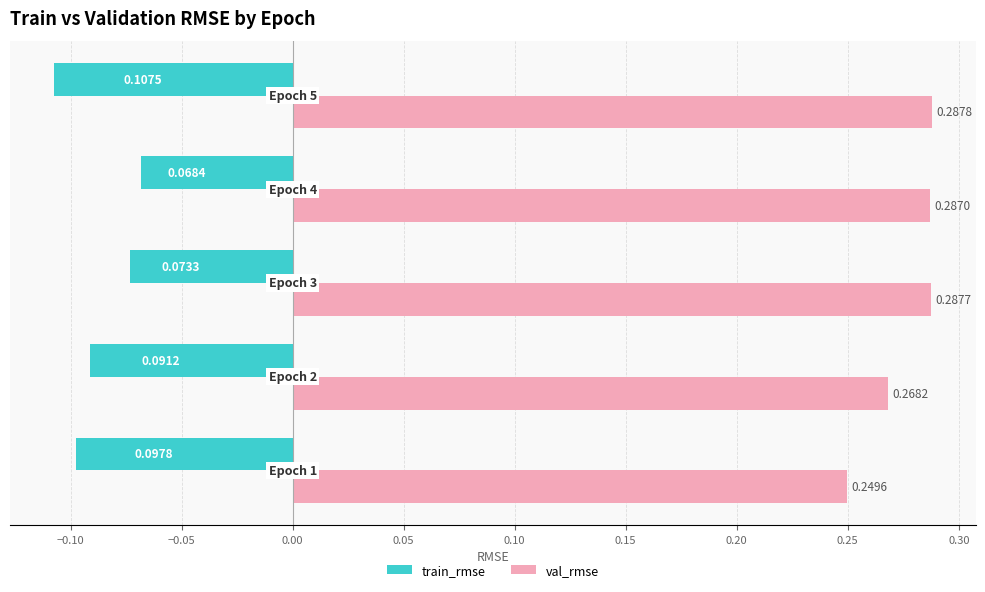

Which series has the widest spread of values?

train_rmse